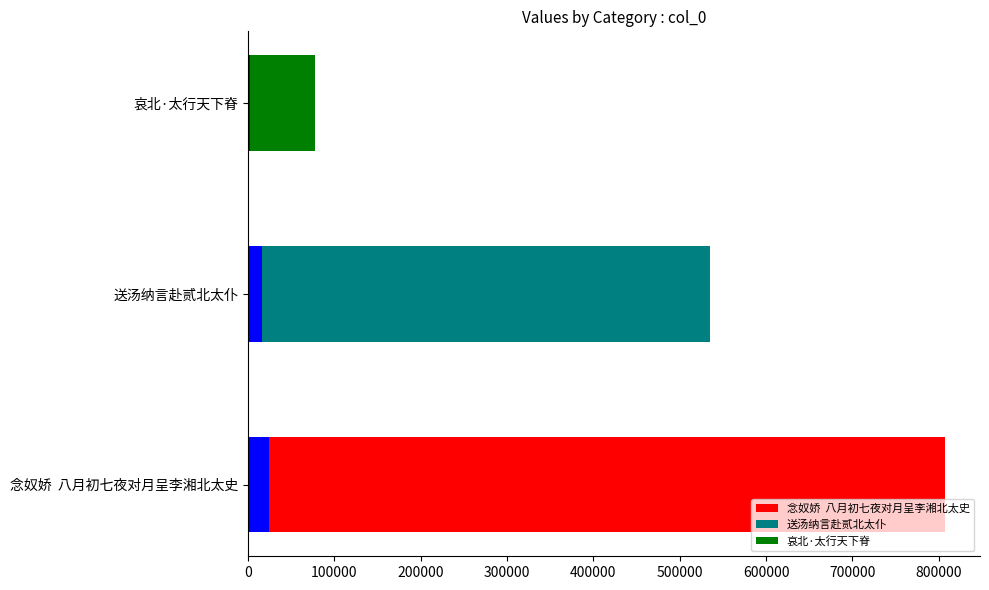

What is the ratio of the value at 送汤纳言赴贰北太仆 to the value at 哀北·太行天下脊?

6.9